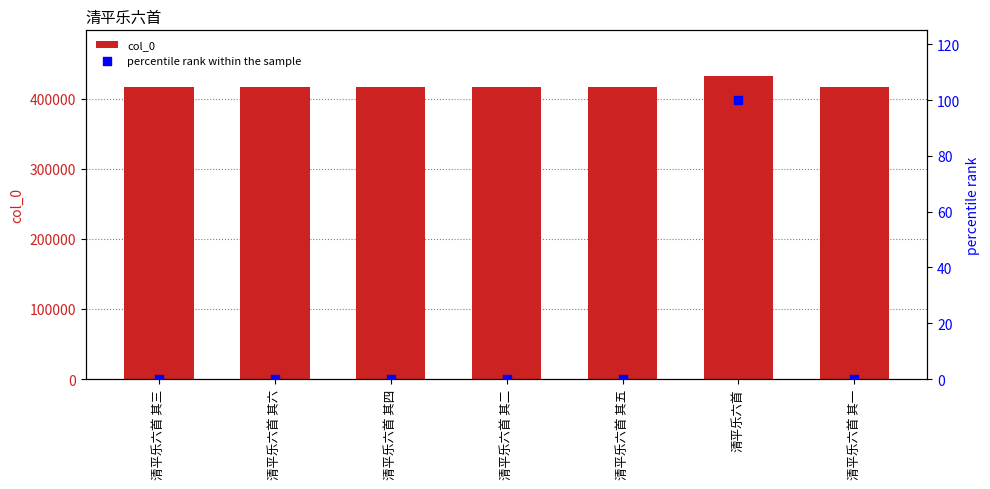

At how many categories does at least one series exceed 297574?

7